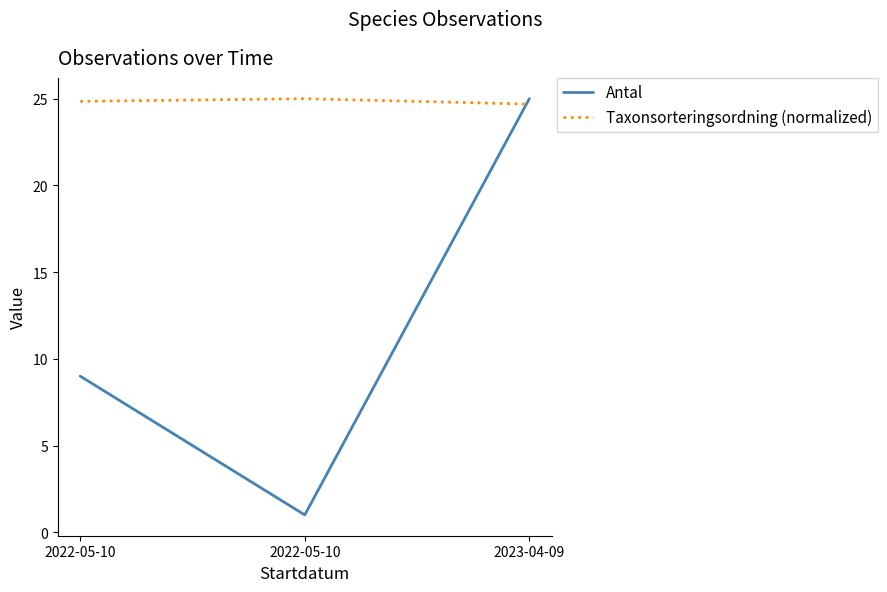

How many lines are shown in the chart?

2